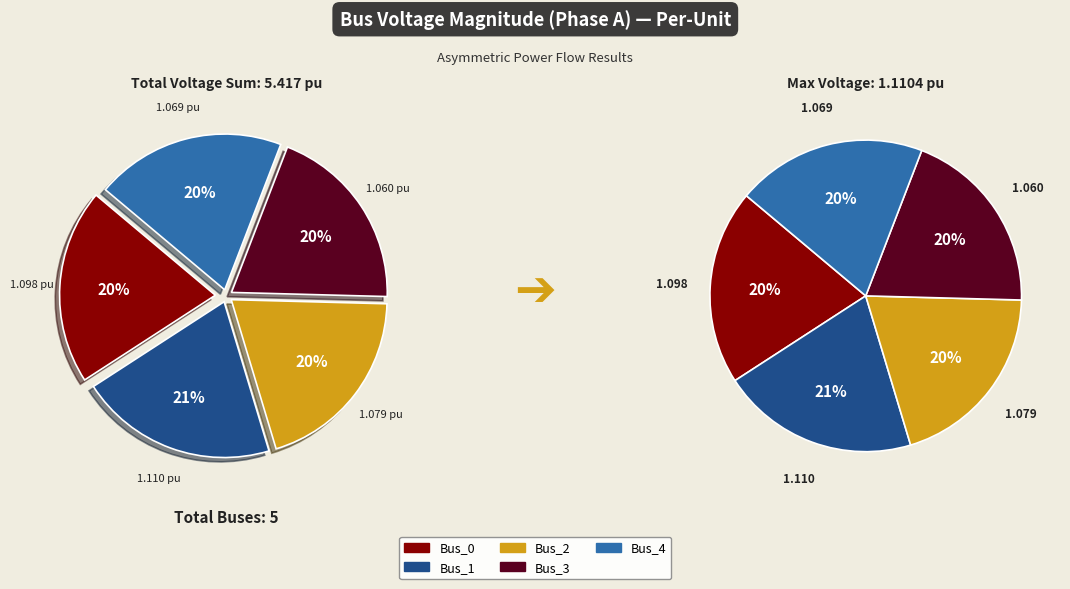

How much of the chart is everything except Bus_3?

80.4%